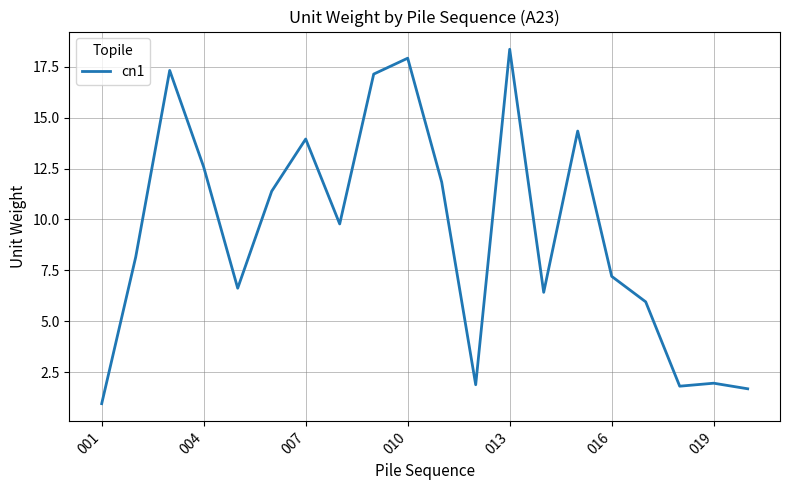

What is the difference between the maximum and minimum values?

17.4